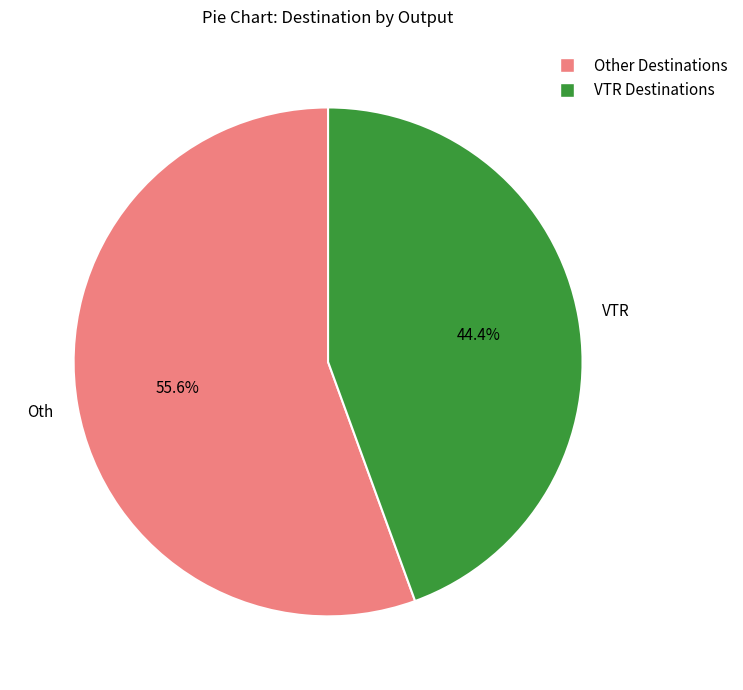

Is there any slice that represents more than half of the pie?

Yes